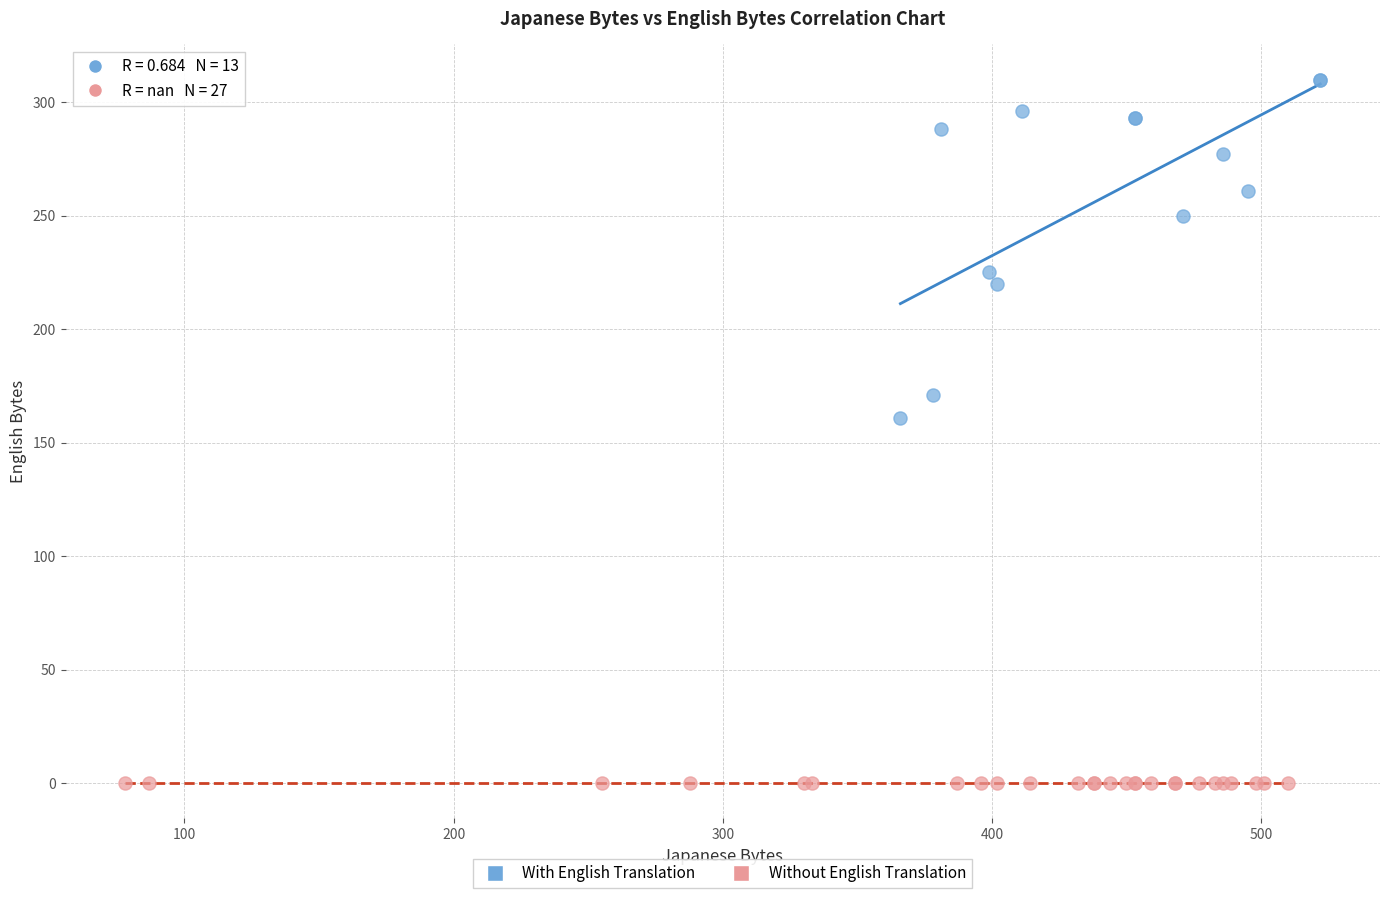

Which series contains the highest Y value?

With English Translation